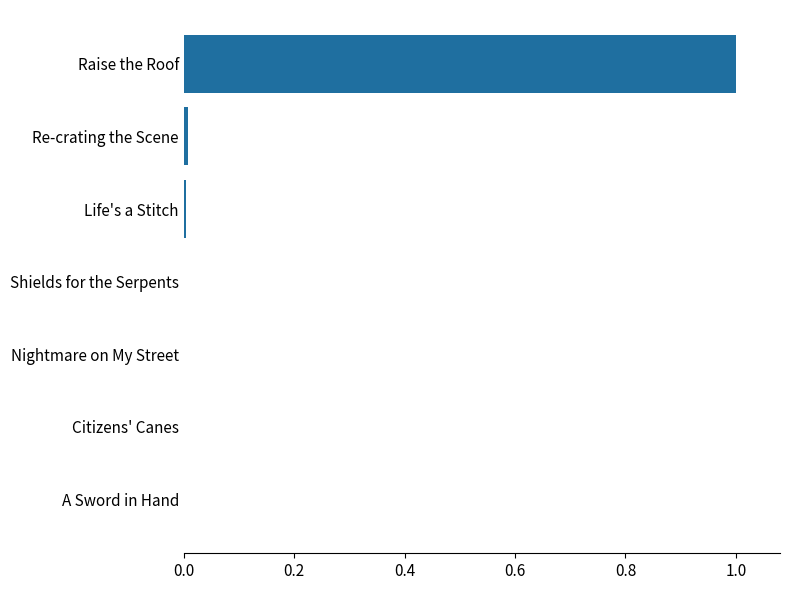

Which category has the highest value across all series?

Raise the Roof